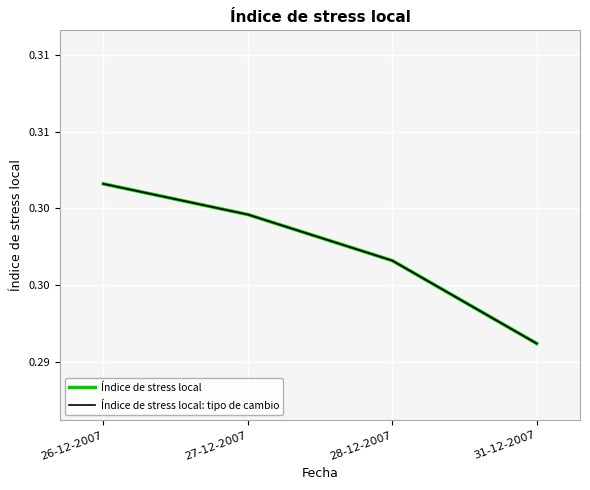

Is this an area chart (filled region under the line)?

No